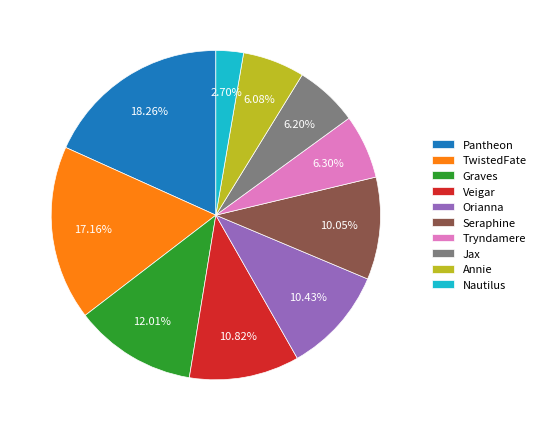

To the nearest percent, what is the difference between the largest and smallest slice percentages?

16%